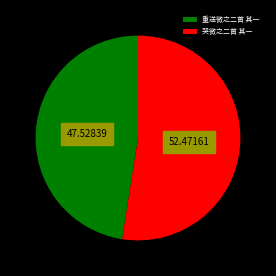

What is the largest slice in the pie chart?

哭微之二首 其一